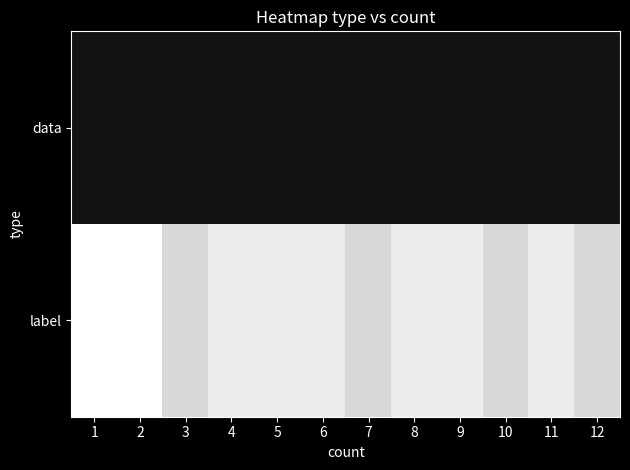

At how many categories does at least one series exceed 10?

12